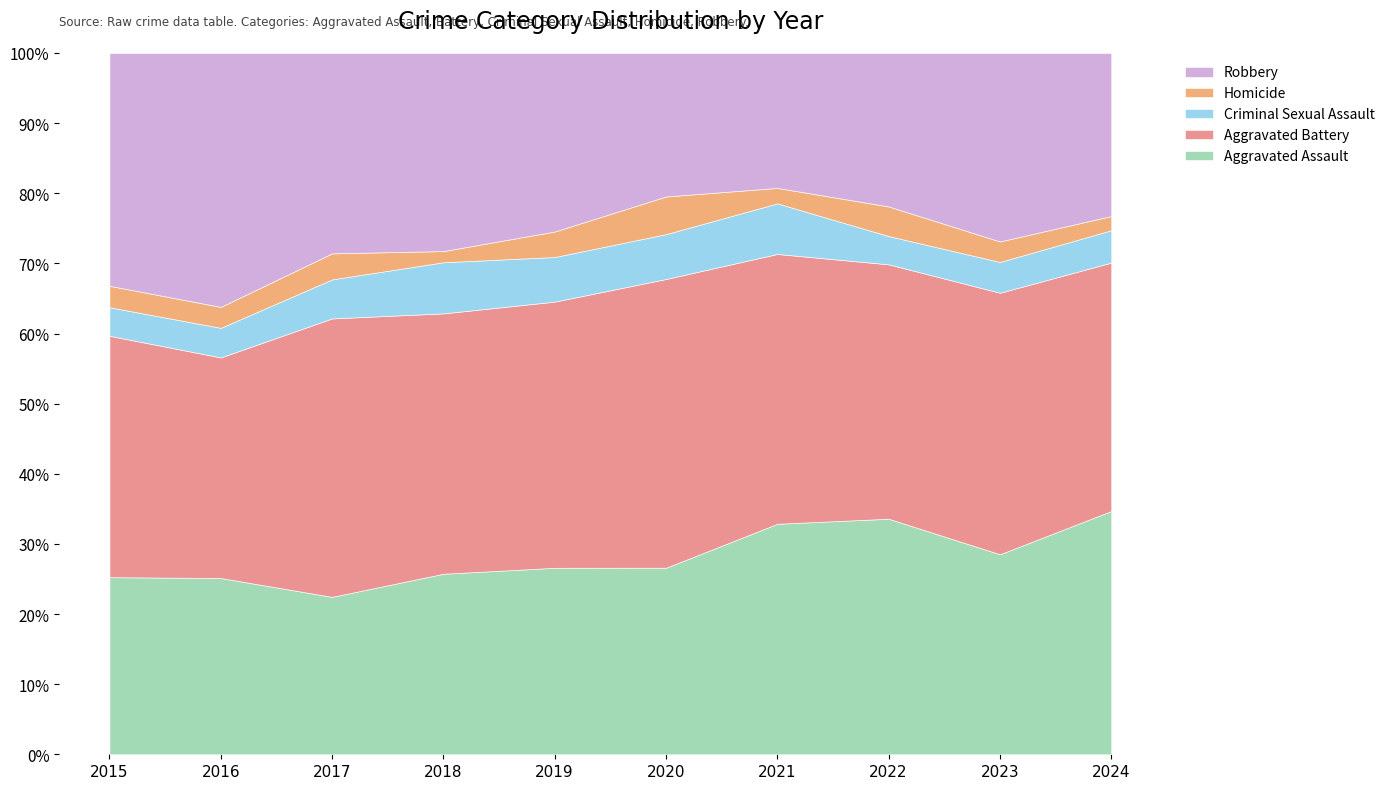

True or false: Homicide has a value of 16 at 2024.

False